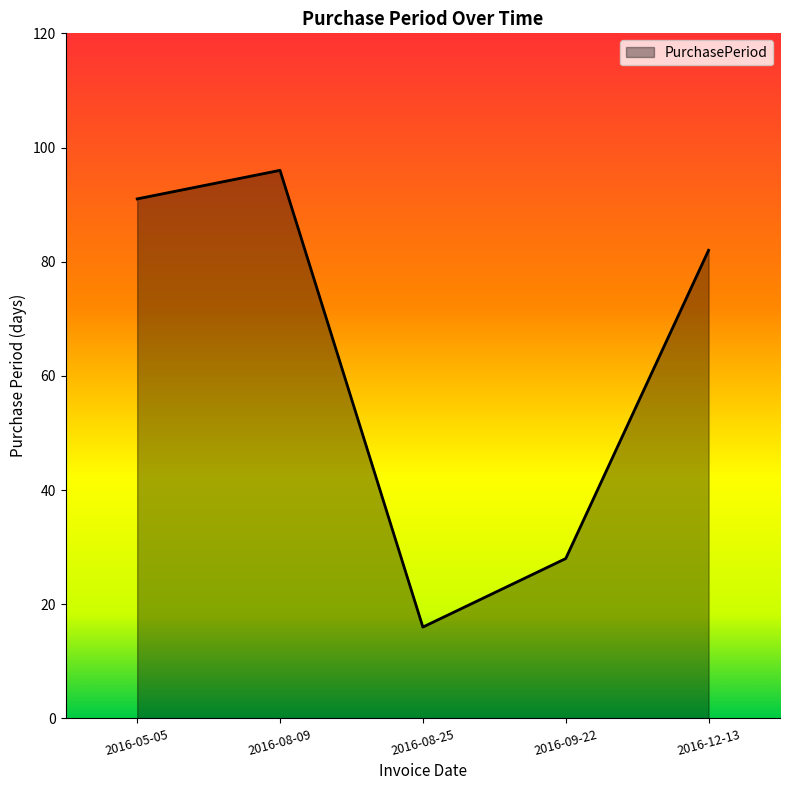

How many interior local peaks (higher than both neighbors) does the data have?

1